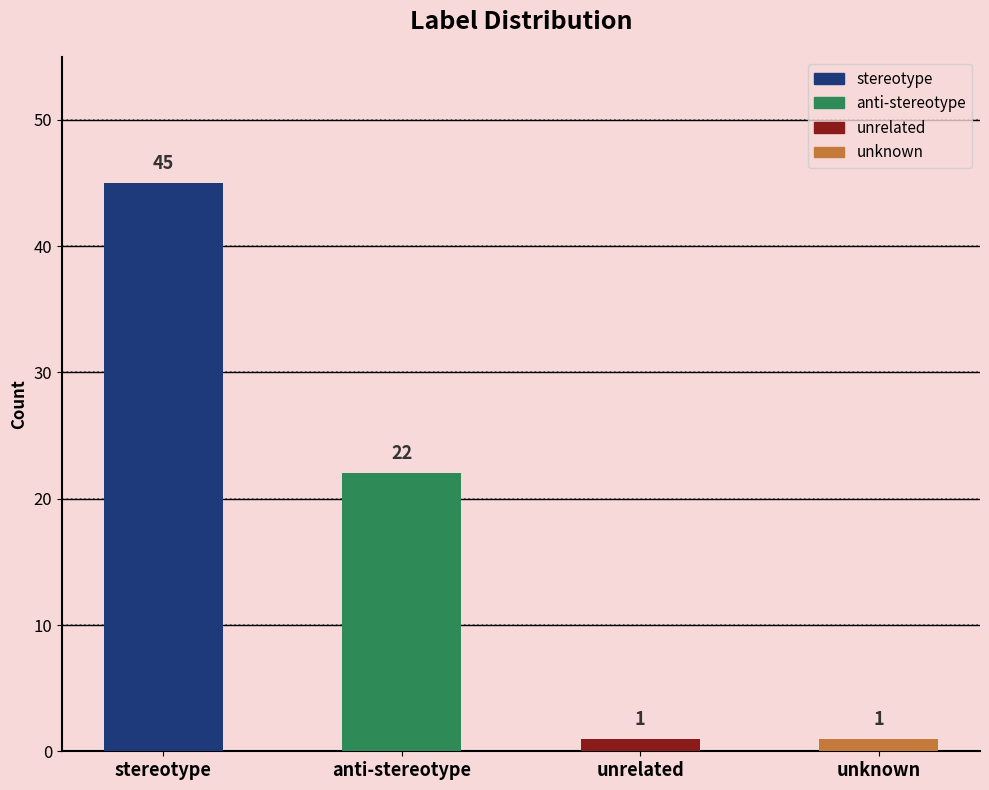

What is the sum of all values?

69